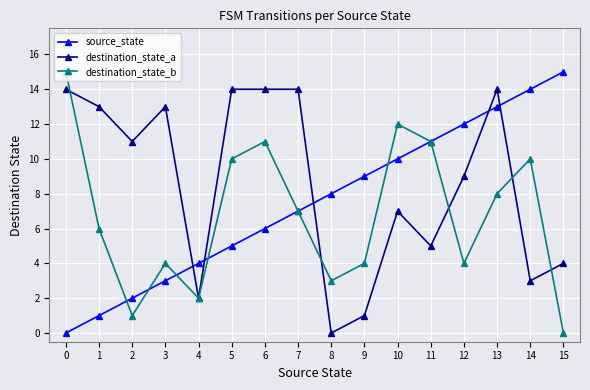

What is the value of the destination_state_a point at the 16th from the left?

4